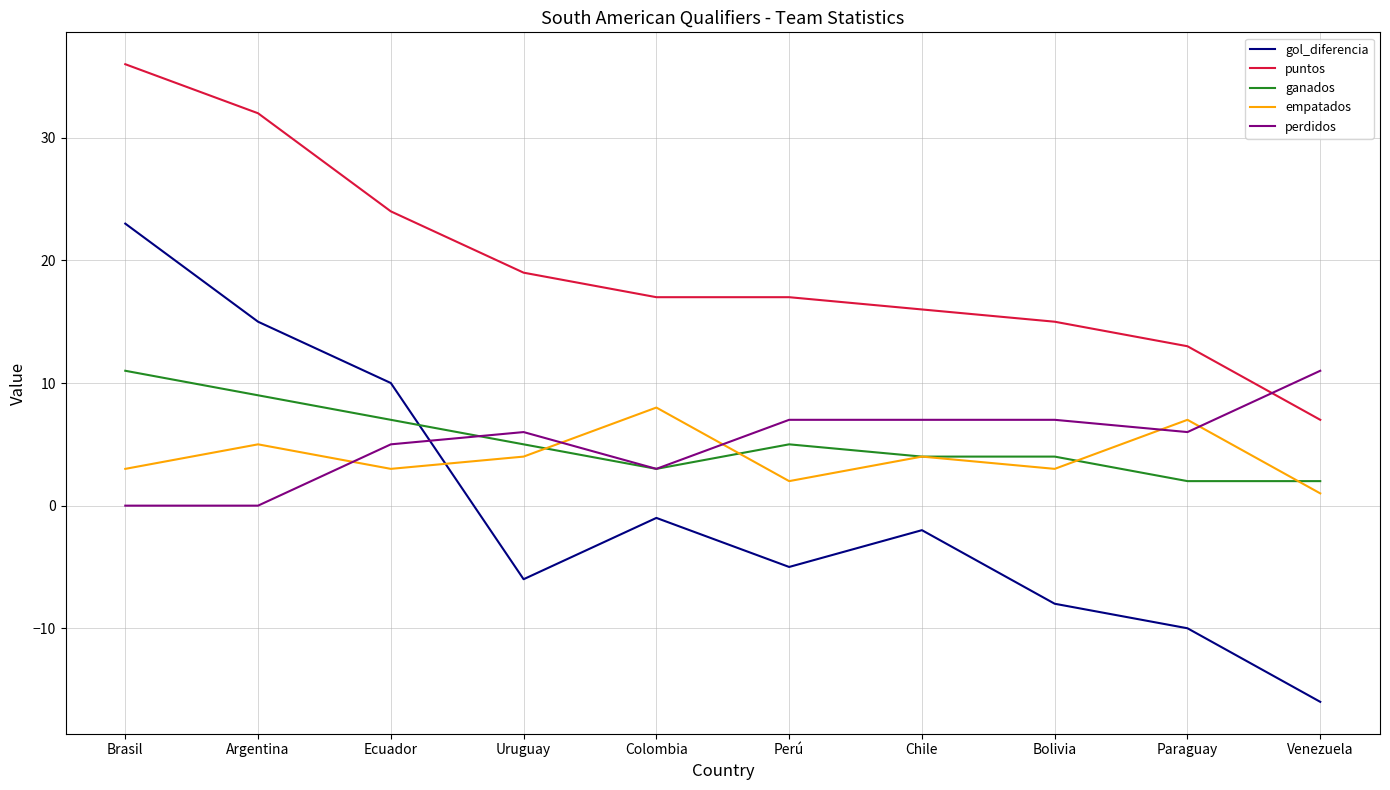

What is the difference between the highest and lowest values at Uruguay?

25